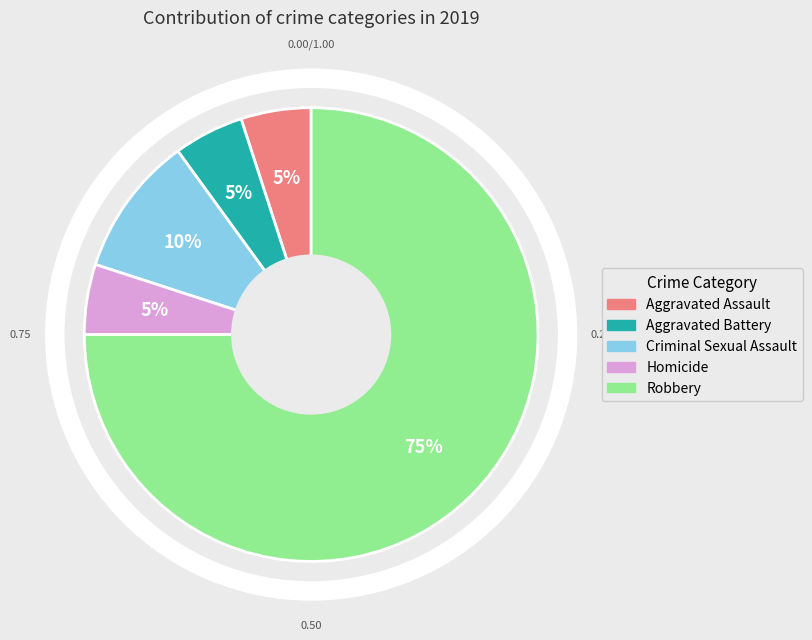

To the nearest percent, what is the difference between the largest and smallest slice percentages?

70%